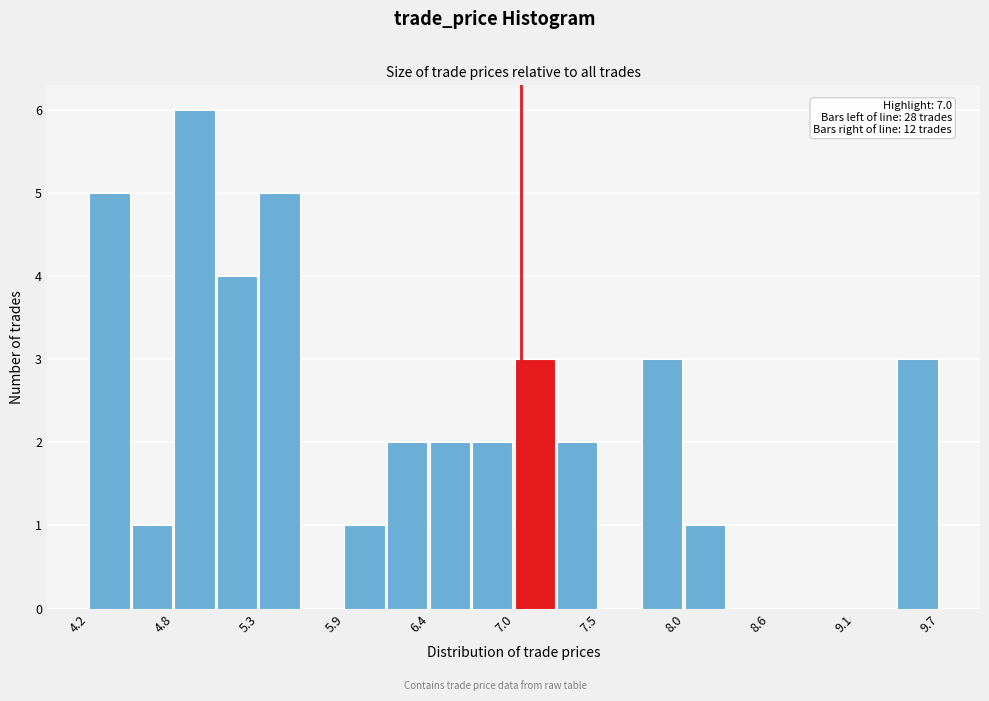

Around what value on the x-axis is the tallest bar? Give the approximate position of its centre, as read against the axis.

4.9